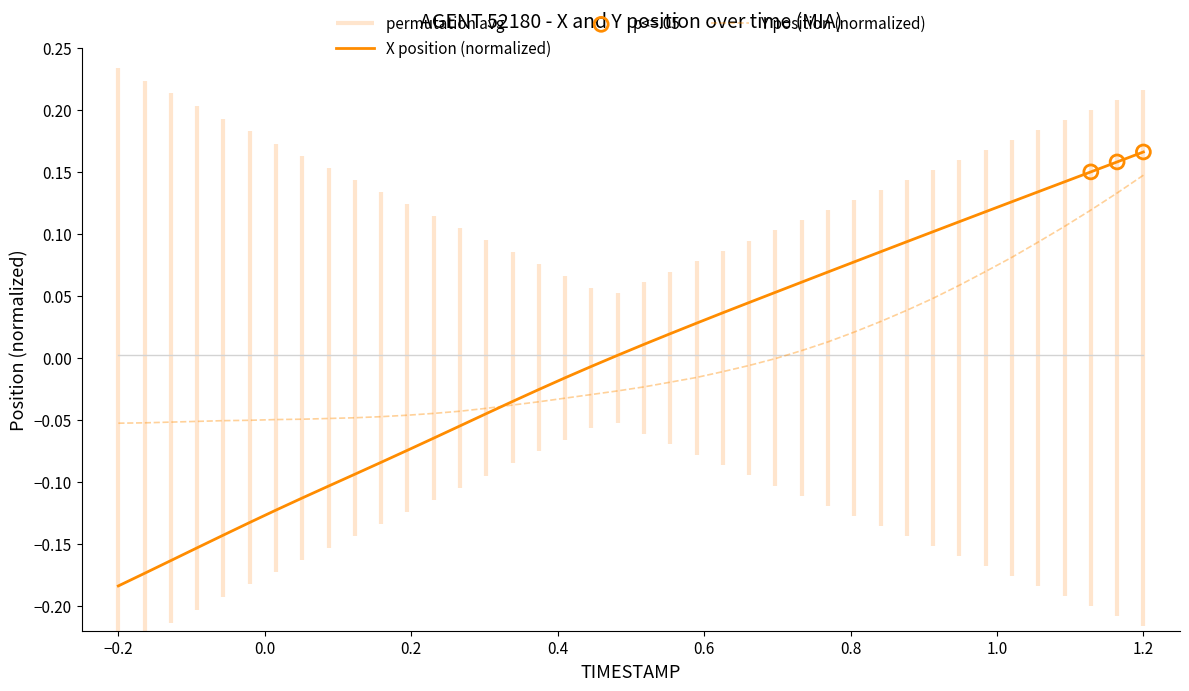

Which series has the widest spread of Y values?

X